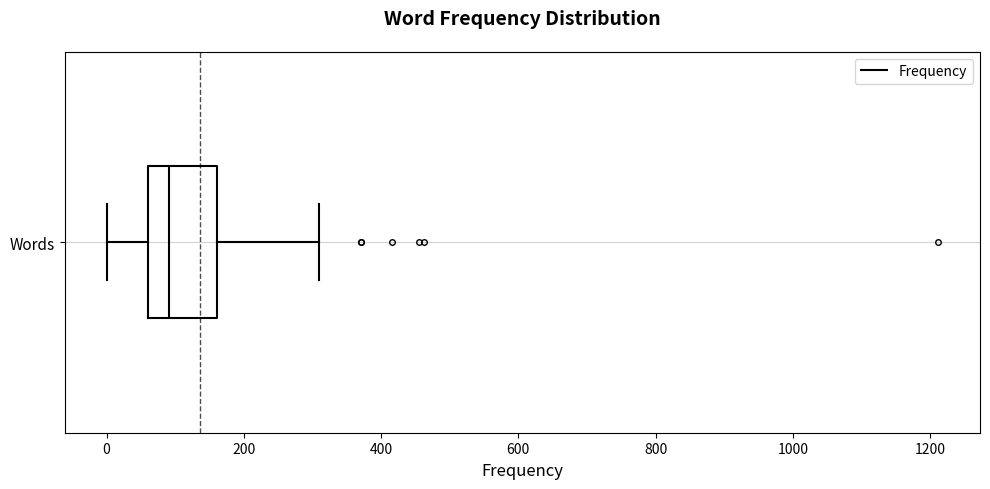

Transcribe this box plot: give where the median line is, the range the box spans, and where the two whiskers end, as read against the x-axis. The values are not printed on the chart, so give them approximately, as read against the axis.

median 100, box 60 to 160, whiskers 0 to 320